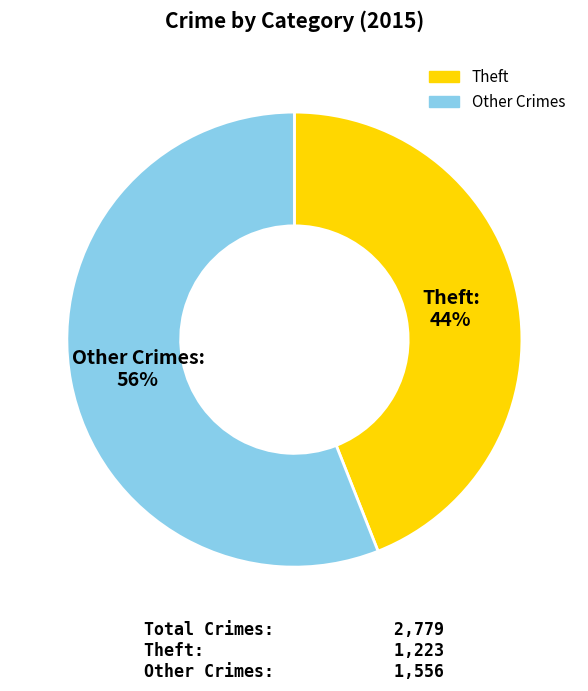

To the nearest percent, what is the average slice percentage?

50%